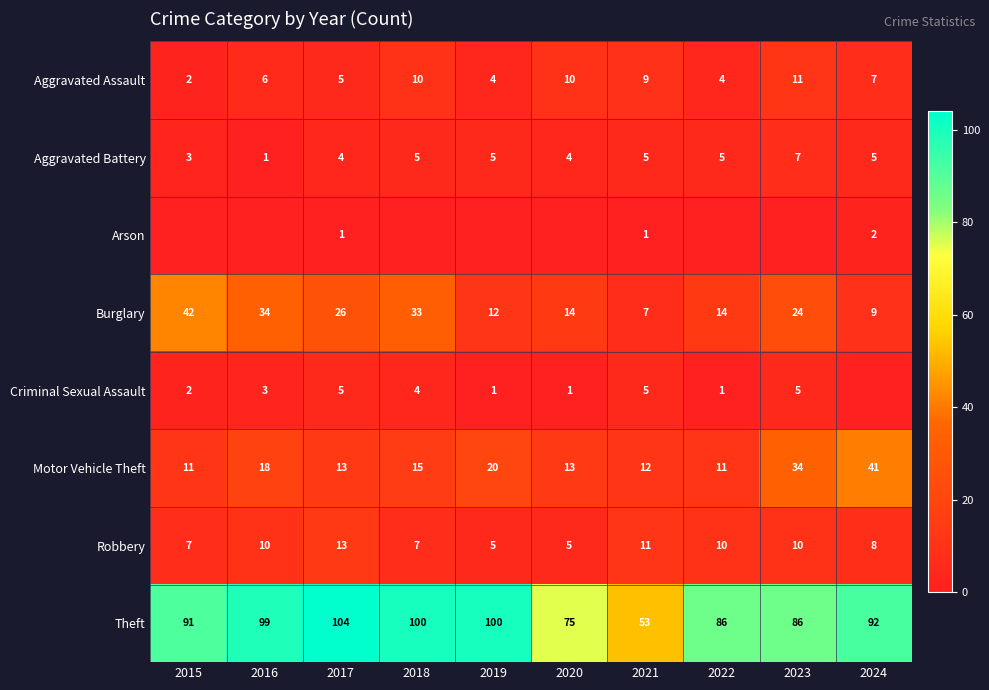

Where is Theft nearest to the value 78?

2020